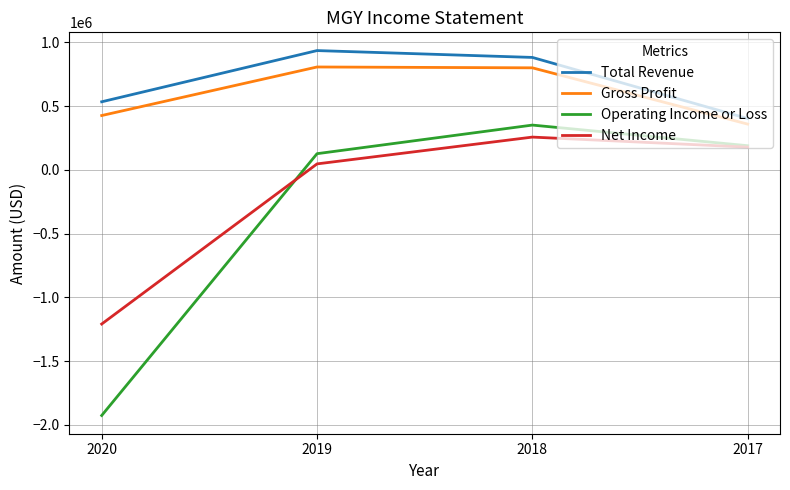

What is the total value across all series at 2018?

2292600